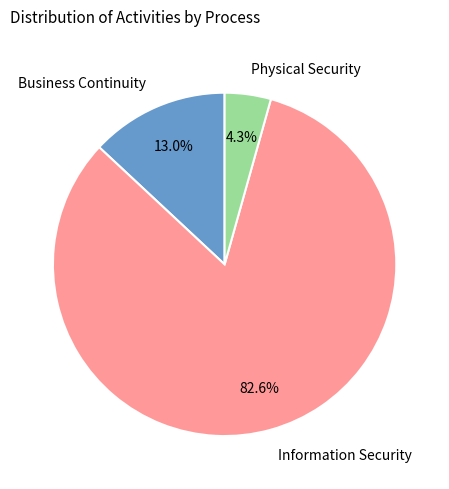

Which slice is the largest?

Information Security